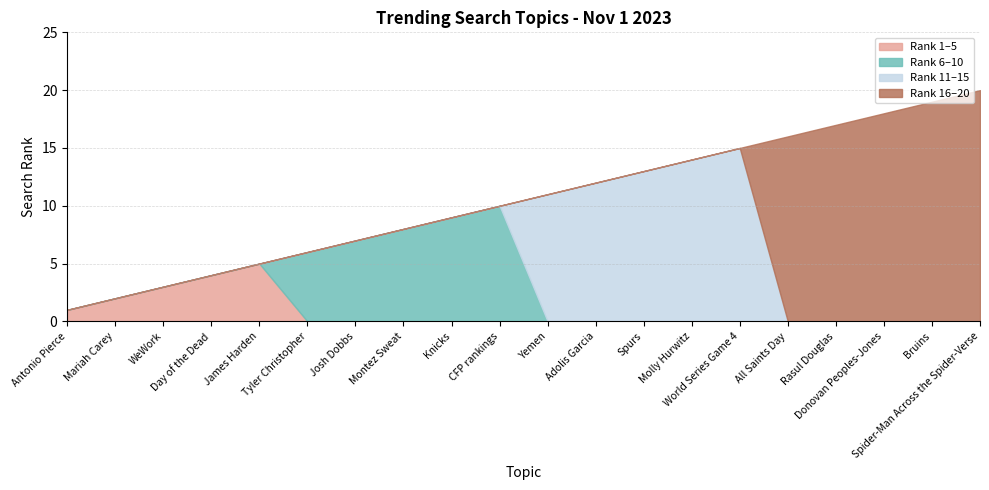

True or false: the data shows 4 at Montez Sweat.

False